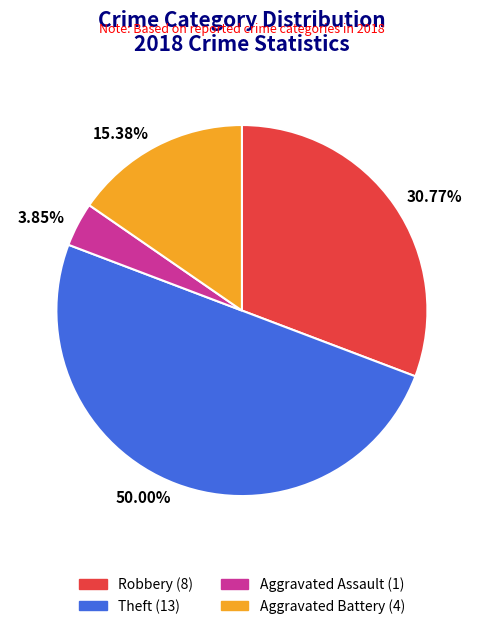

Do Aggravated Assault (1) and Theft (13) together represent more than half of the pie?

Yes